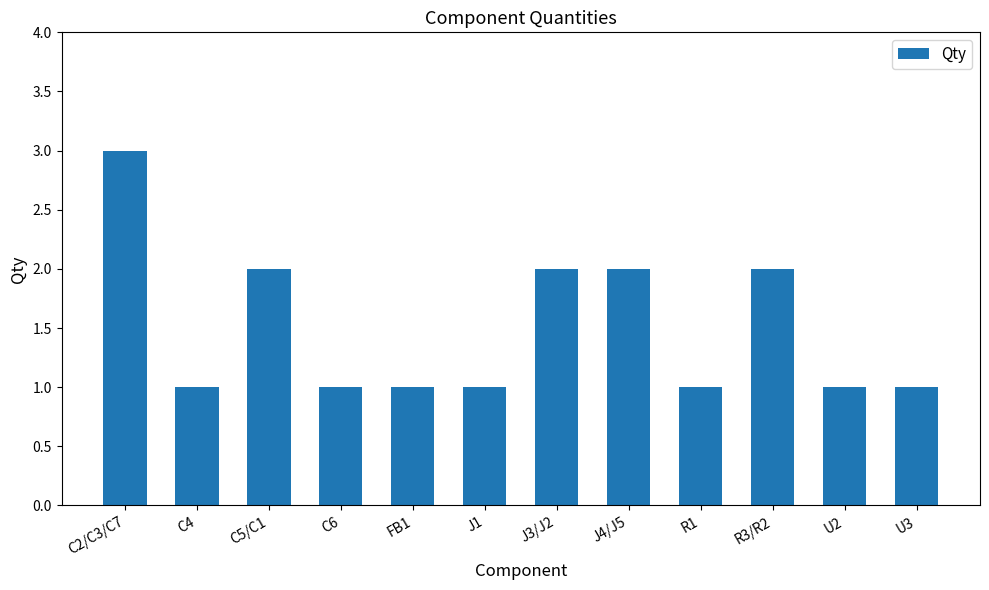

What is the label of the 1st bar from the right?

U3